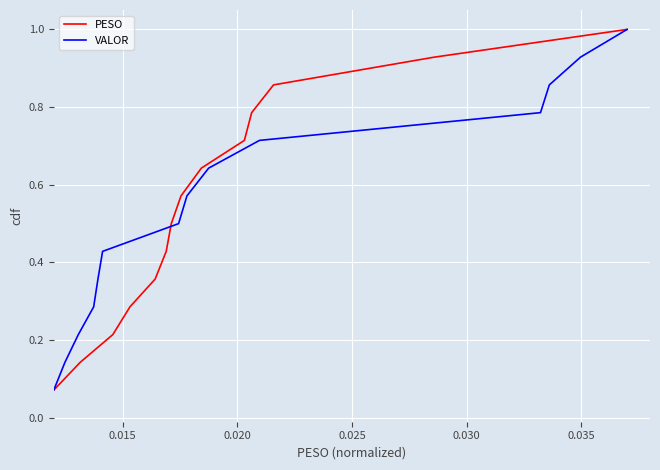

What is the value of the VALOR point at the 4th from the left?

0.3